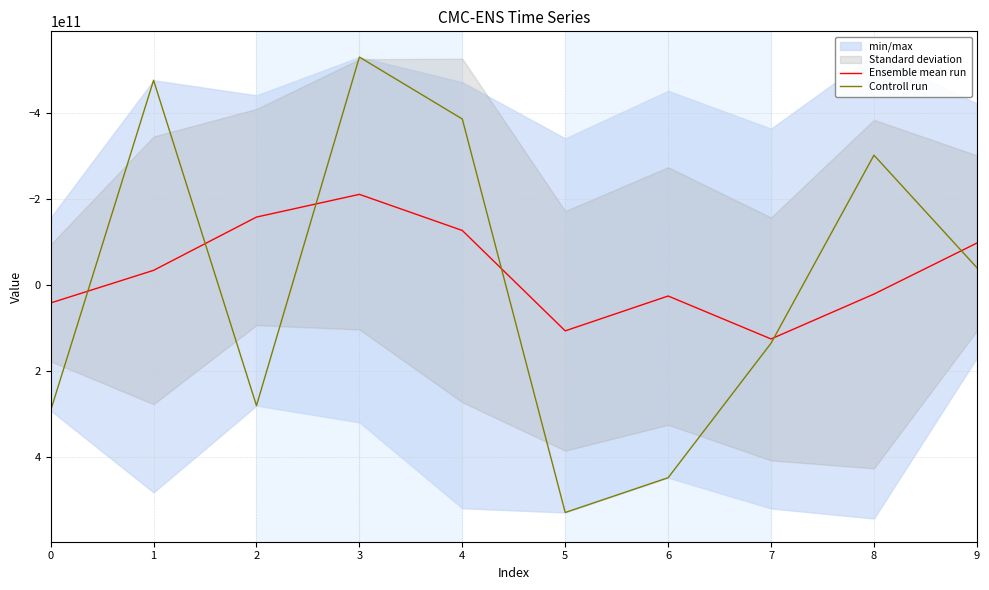

What is the difference between the highest and lowest values at 0?

250550217351.3